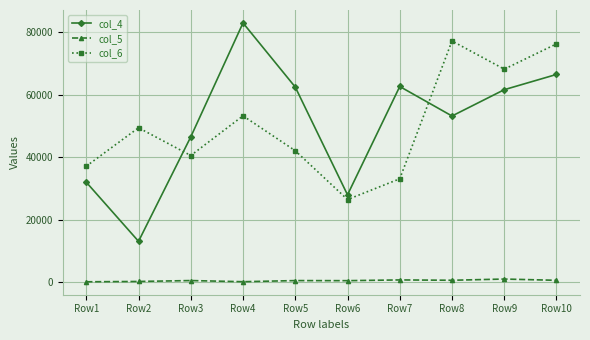

What is the value of the col_4 point at the 10th from the left?

66513